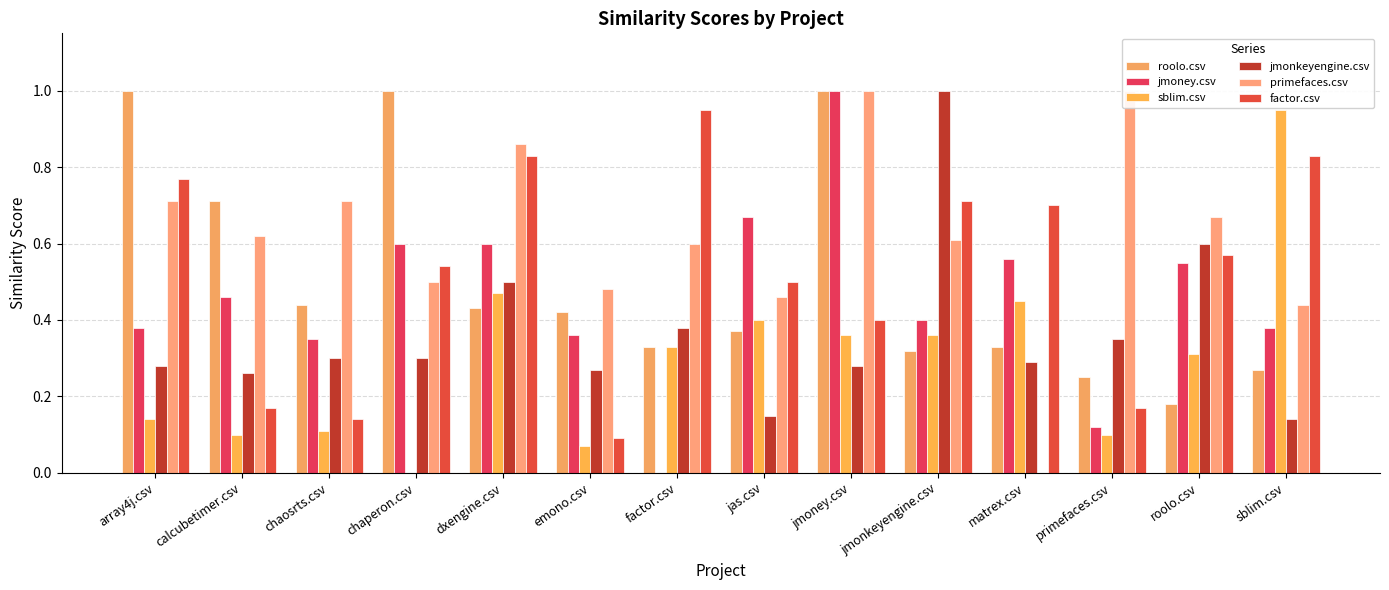

What value does the roolo.csv series have at chaosrts.csv?

0.4